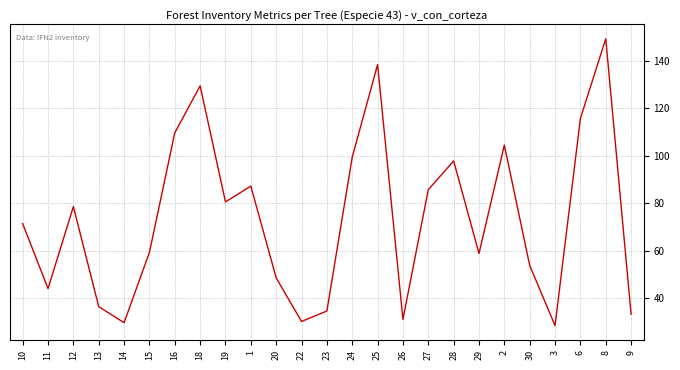

How many lines are shown in the chart?

1